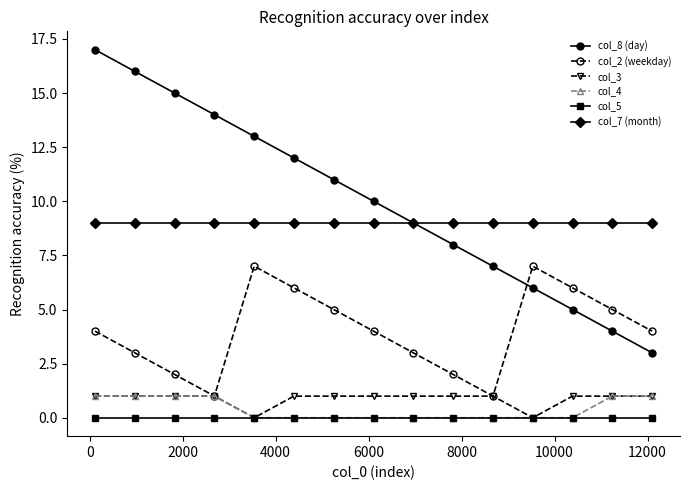

What is the maximum value shown in the chart?

17